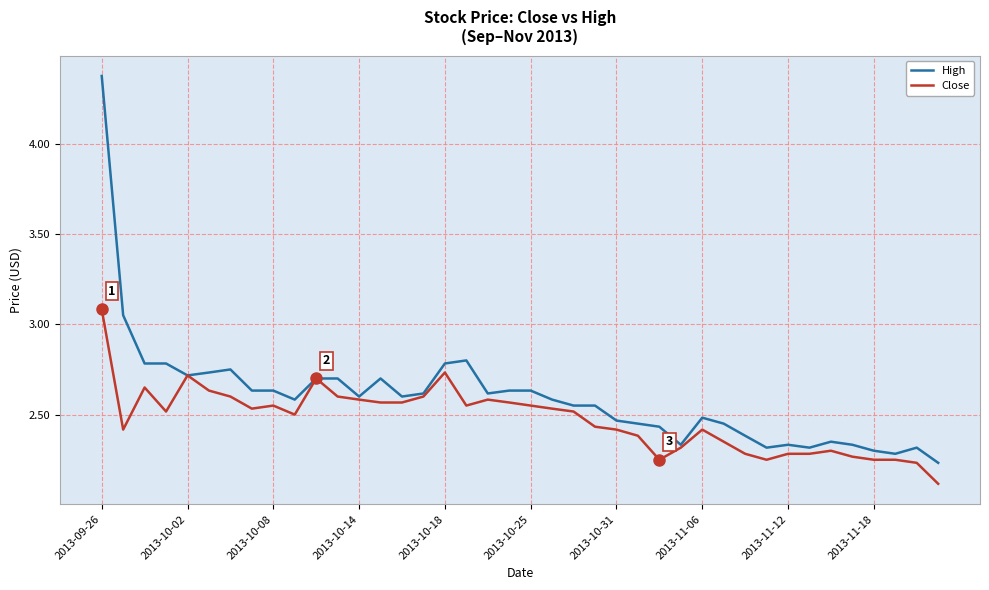

Which series has the widest spread of values?

High